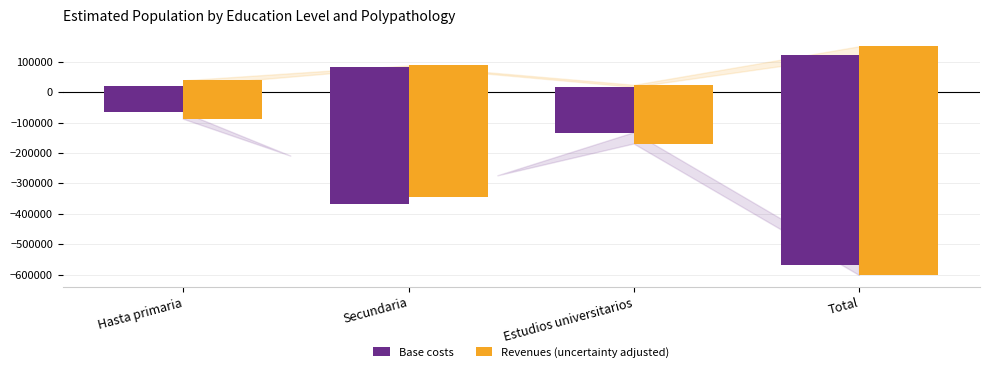

Reading left to right, transcribe all the data shown in this chart.

Base costs: Hasta primaria=21165	Secundaria=84111	Estudios universitarios=17520	Total=122796
Revenues (uncertainty adjusted): Hasta primaria=38913	Secundaria=87989	Estudios universitarios=24244	Total=151146